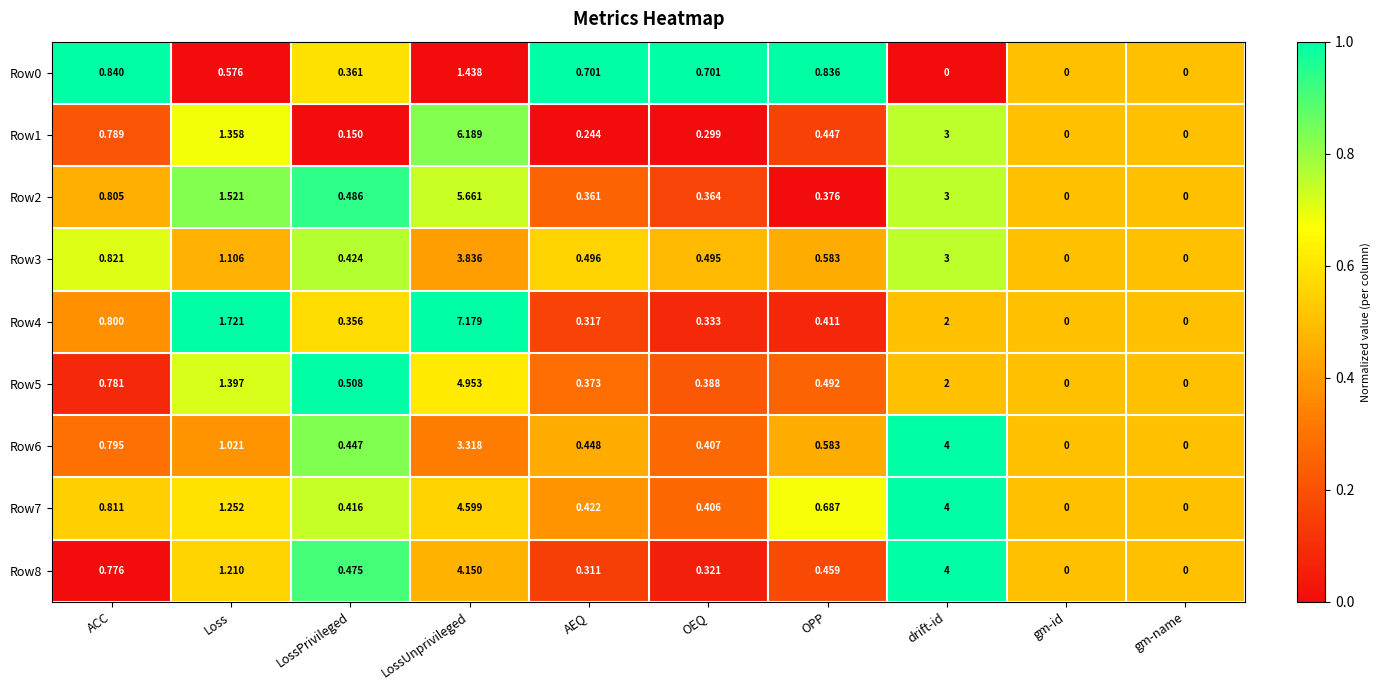

What is the maximum value shown in the chart?

7.2